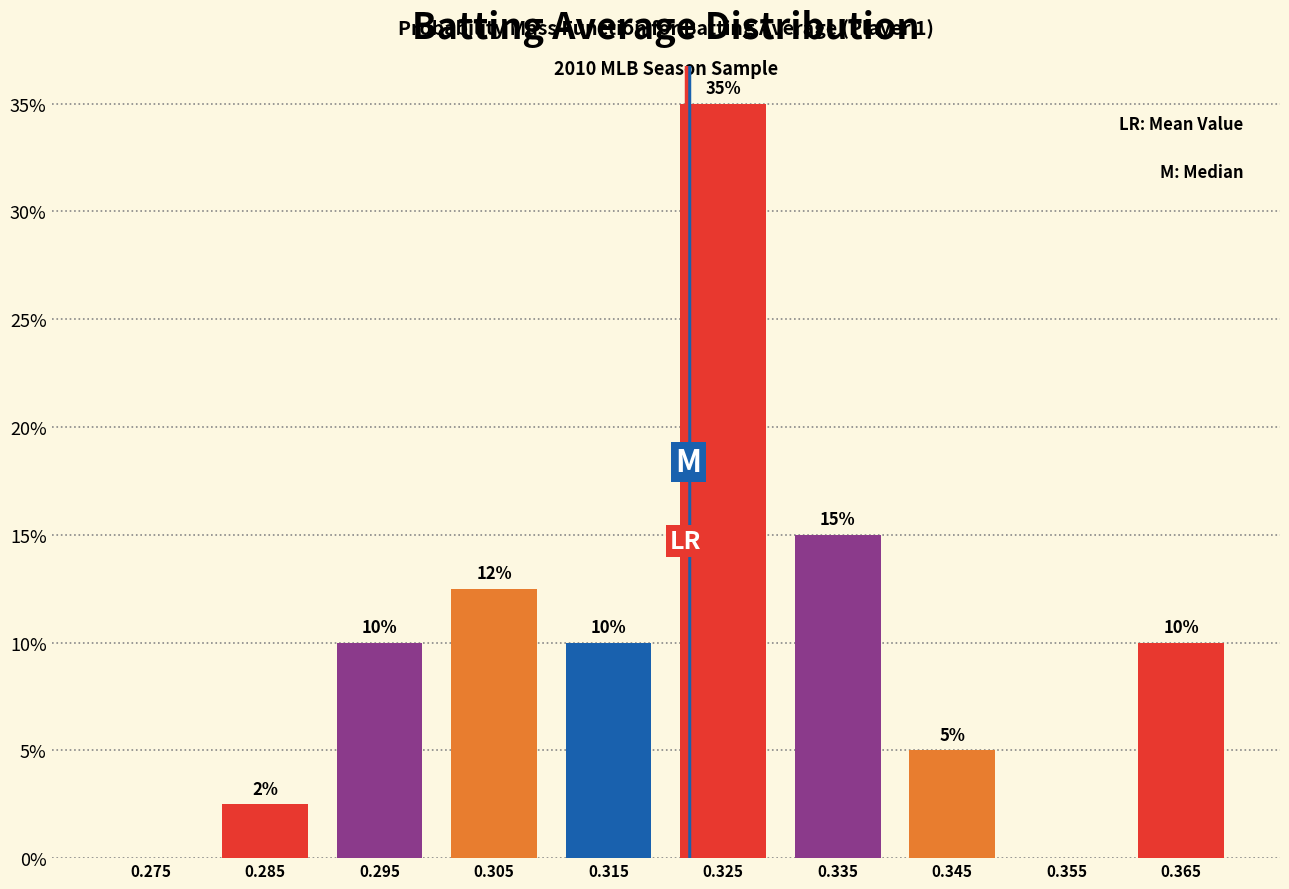

Over which range of the x-axis is the bar tallest?

0.32 to 0.33